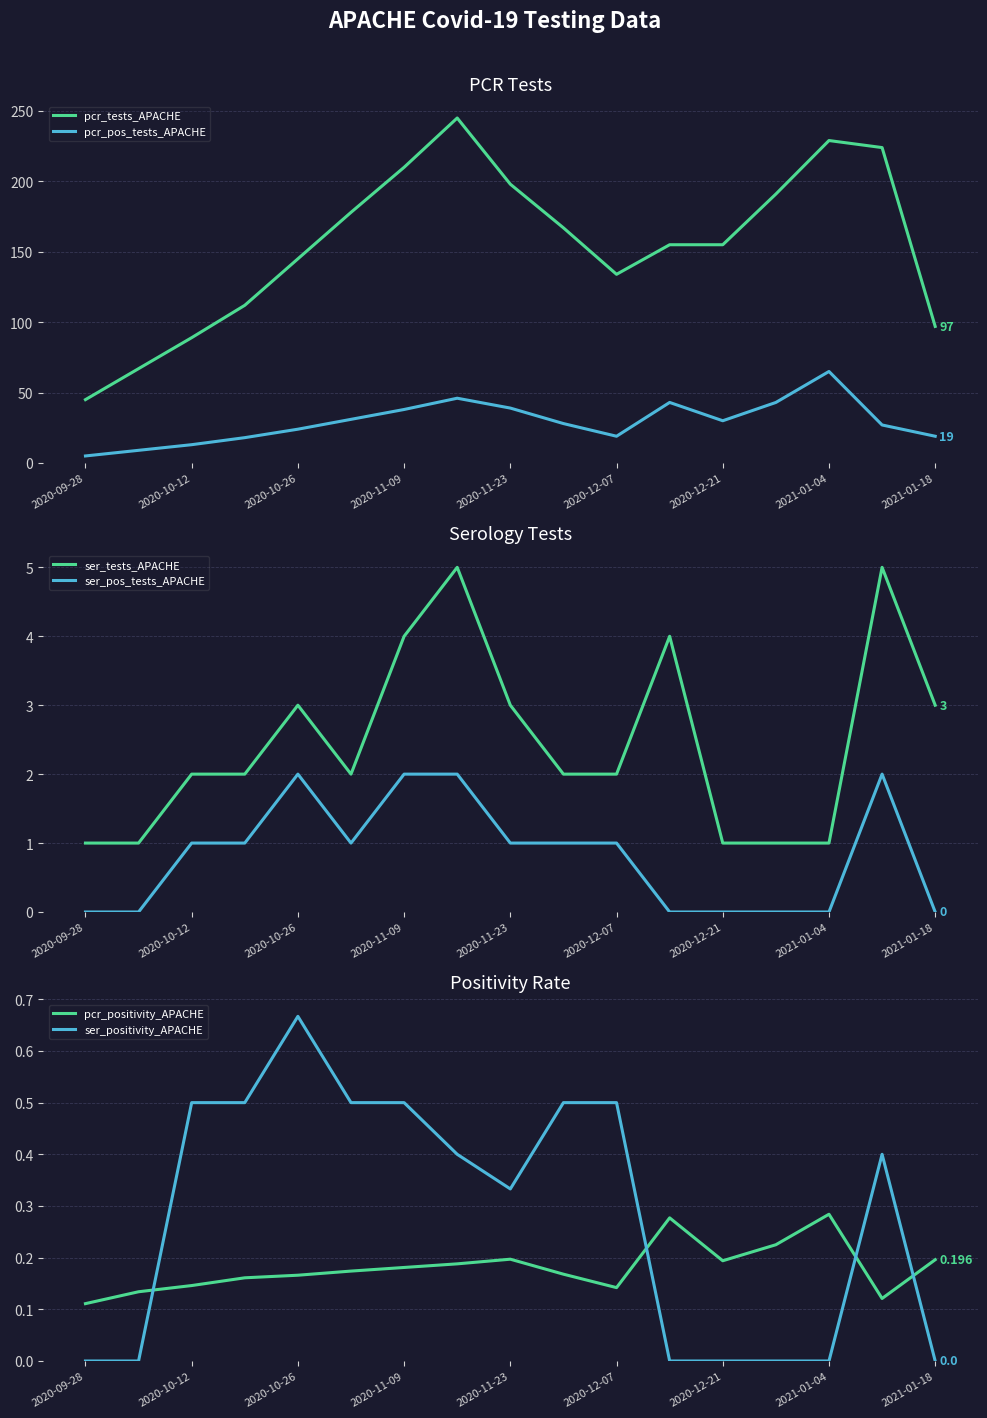

At which label does pcr_pos_tests_APACHE reach its peak?

2021-01-04